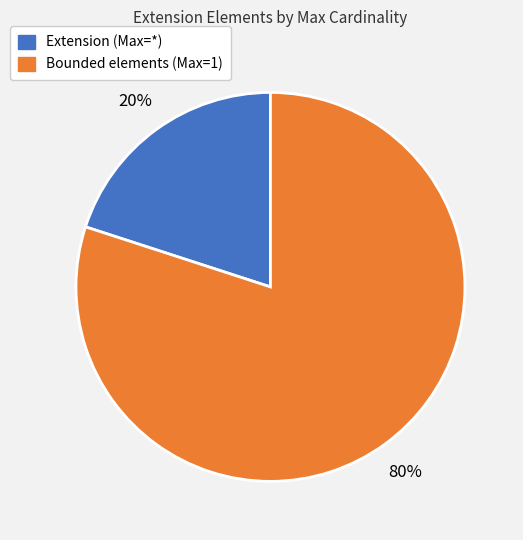

How many segments does this pie chart have?

2